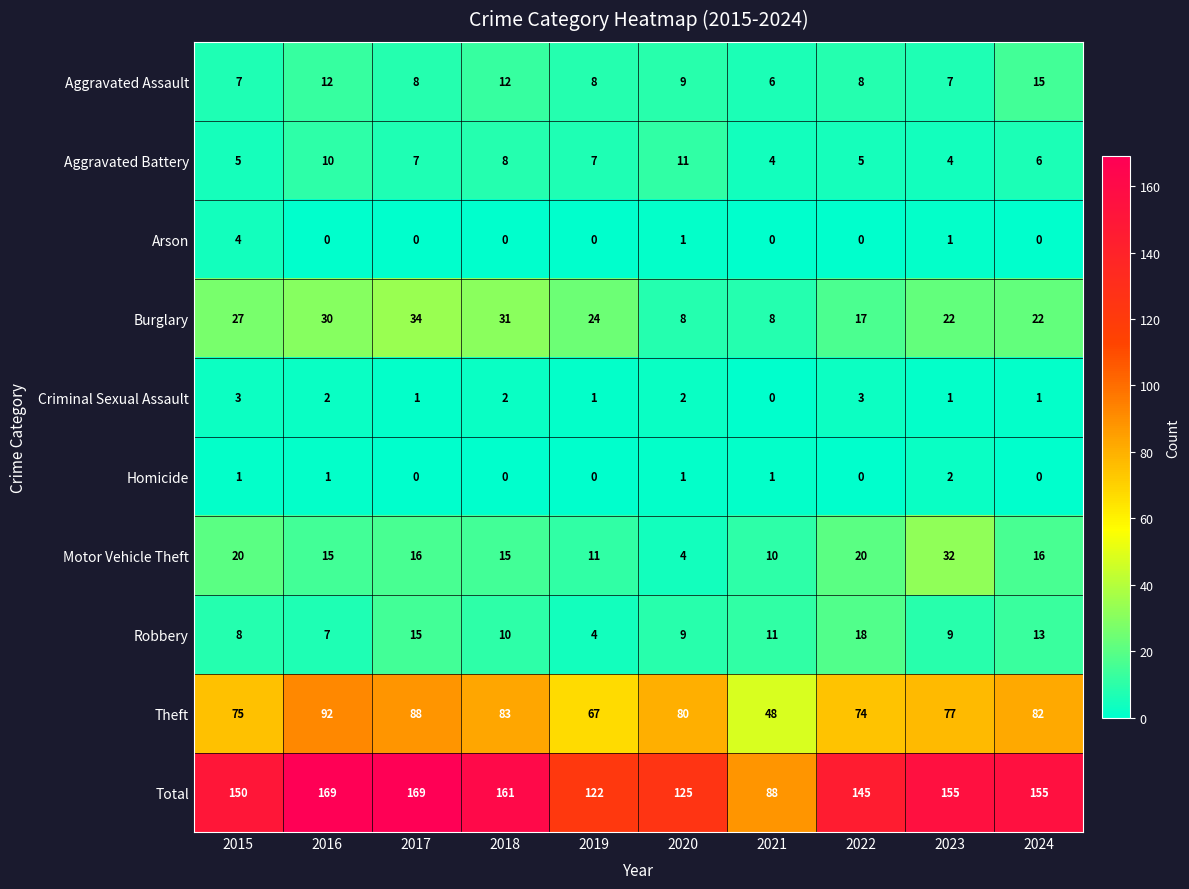

What is the difference between the highest and lowest values at 2020?

124